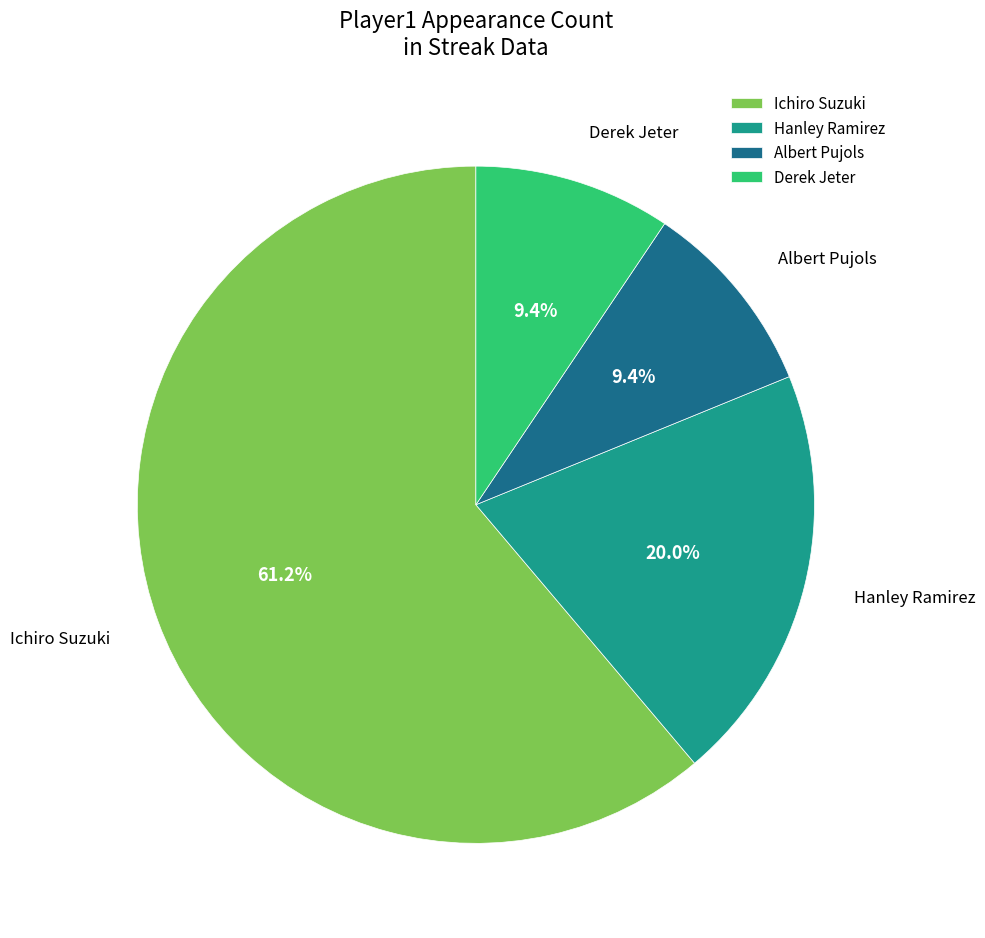

To the nearest percent, what portion does Ichiro Suzuki represent?

61%